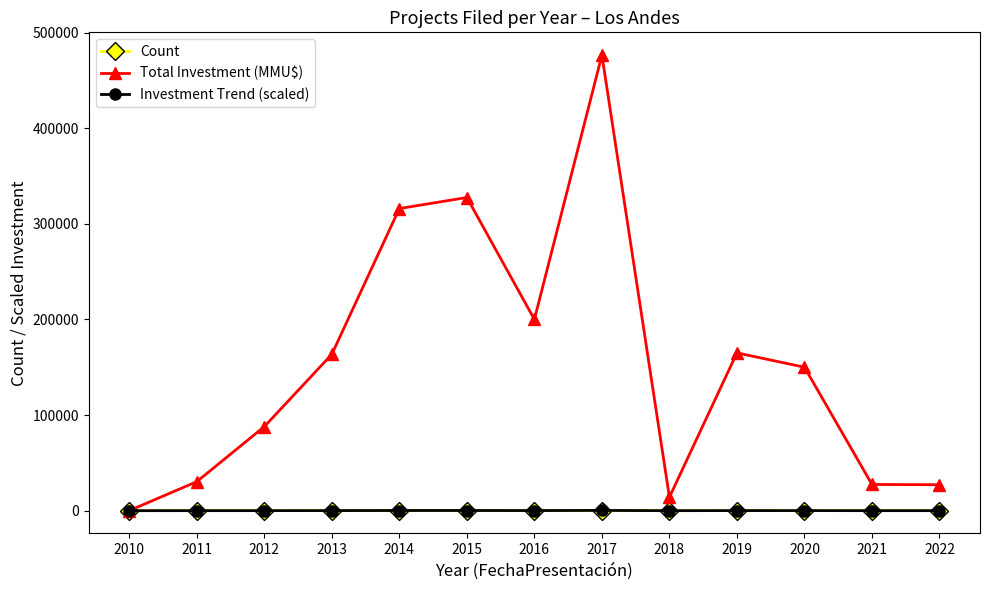

What is the value of the Total Investment (MMU$) point at the 7th from the left?

200000.0